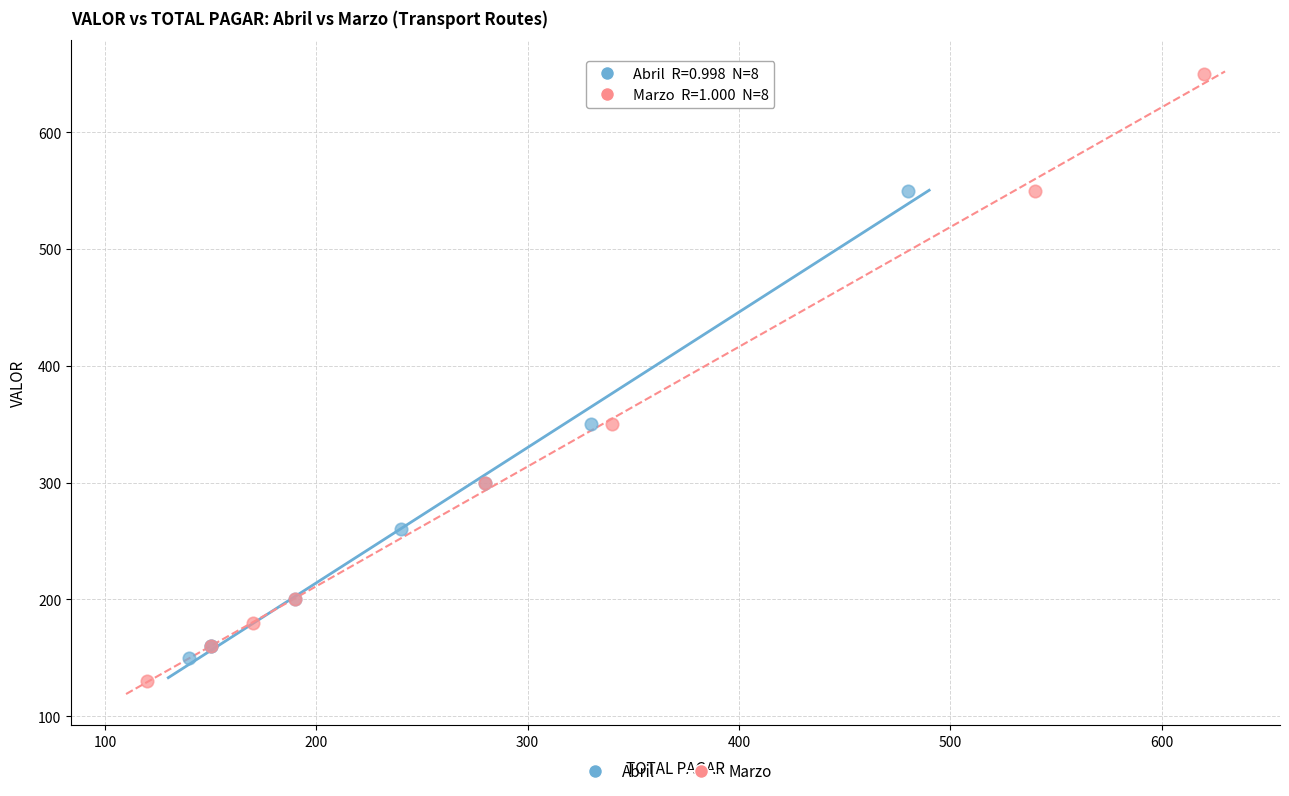

What are all the series names shown in the legend?

Abril, Marzo